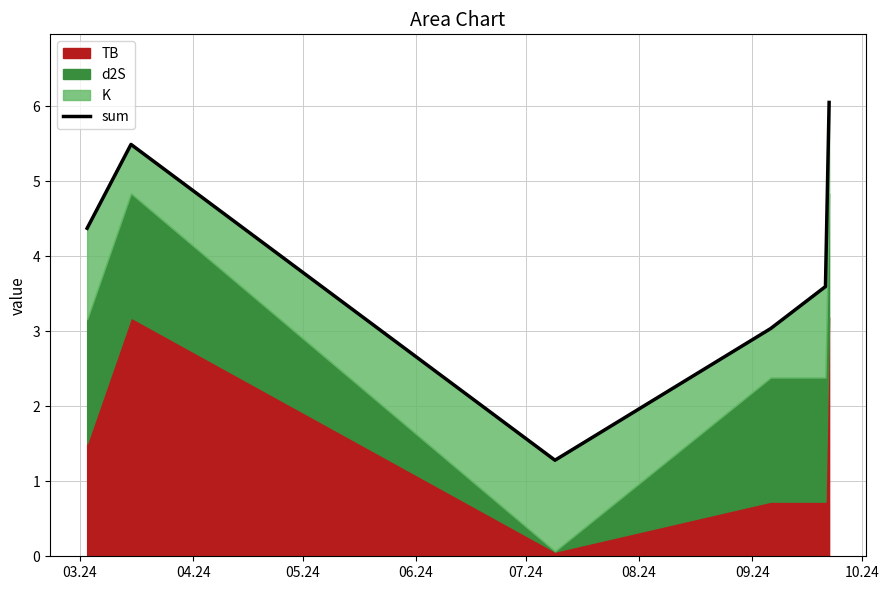

How many points are higher than both their immediate neighbors (excluding endpoints)?

1